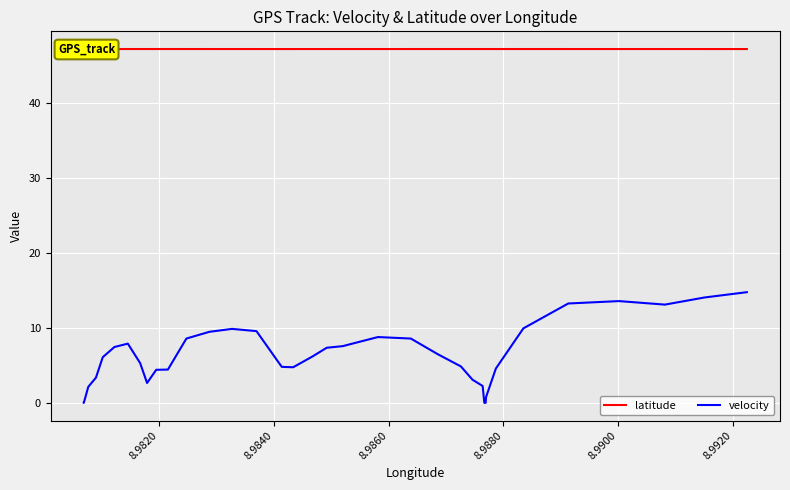

True or false: latitude has a value of 16.5 at 8.9800.

False